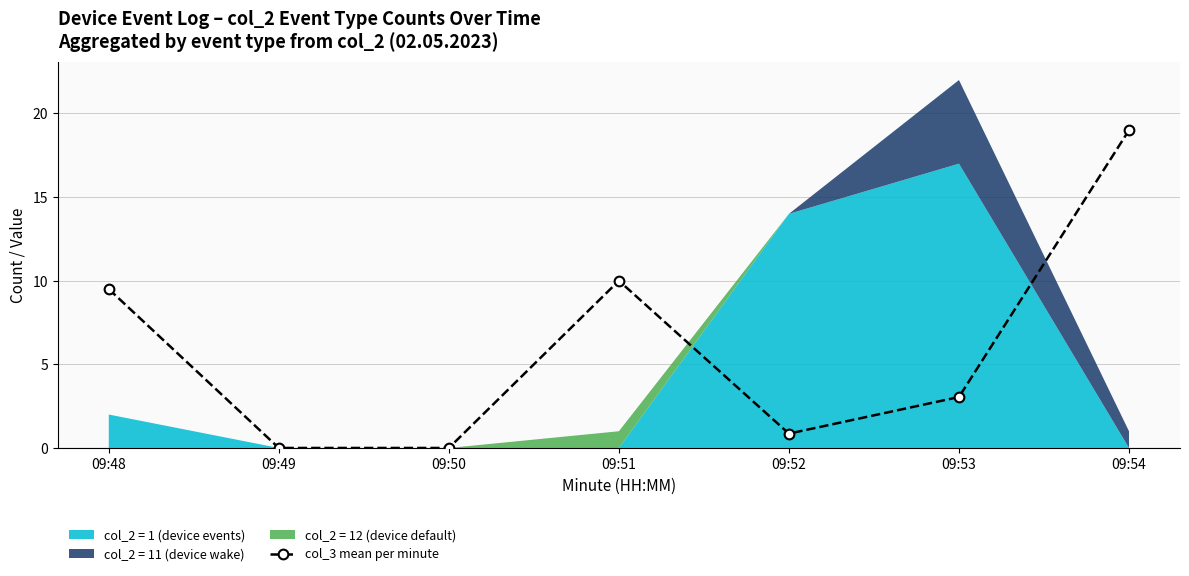

What is the sum of all values?

42.4